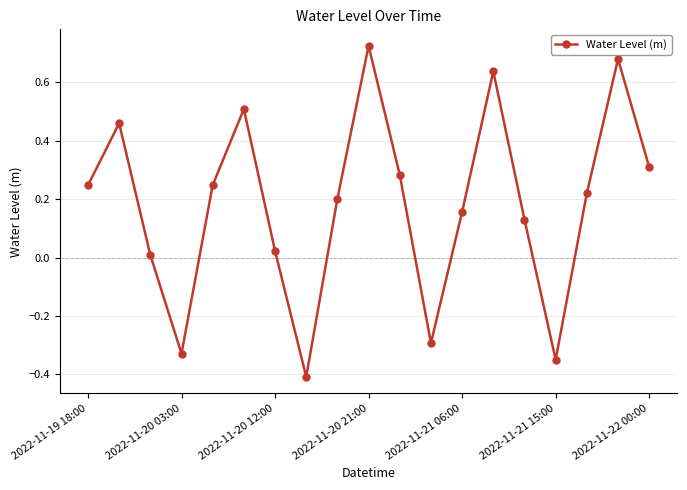

How many lines are shown in the chart?

1